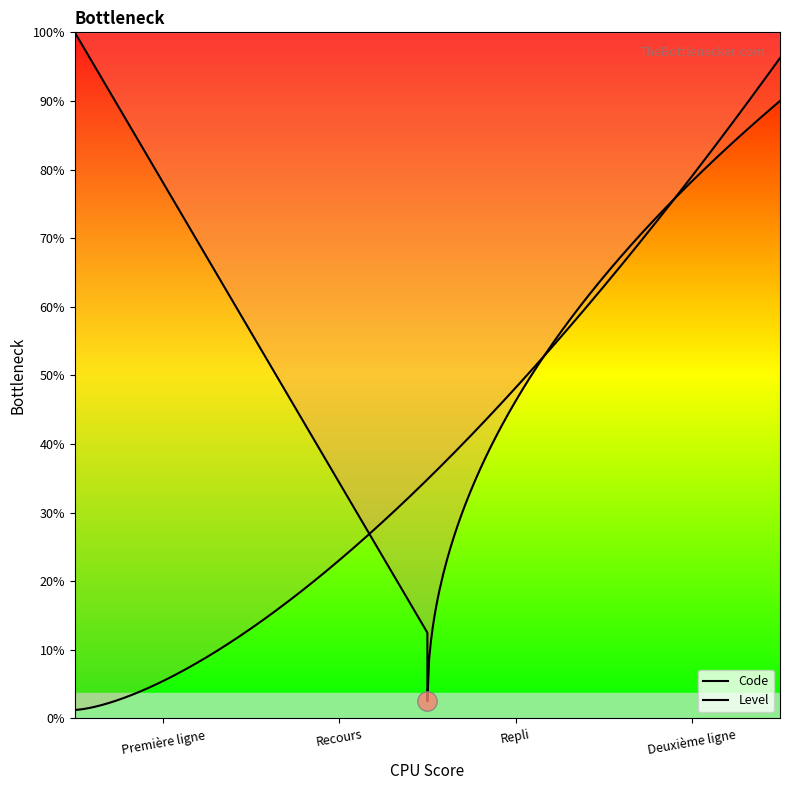

True or false: there are more than 0 points higher than both neighbors.

False